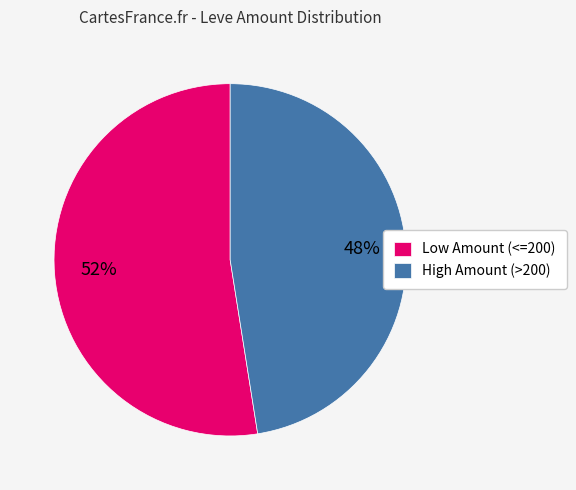

Is it true that Low Amount (<=200) is 47% of the pie?

False